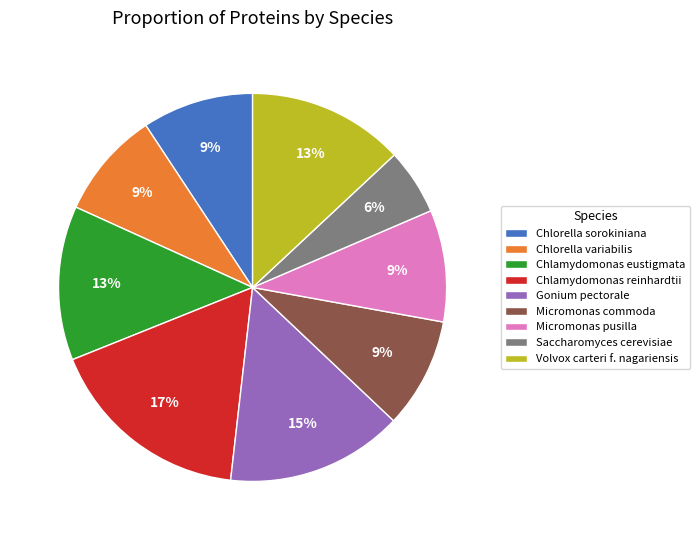

To the nearest percent, what is the difference between the Chlamydomonas eustigmata and Gonium pectorale slice percentages?

2%